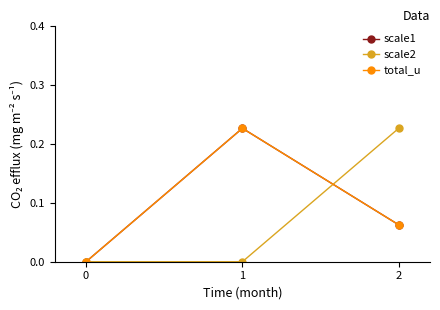

Which series has the largest total across all categories?

scale1